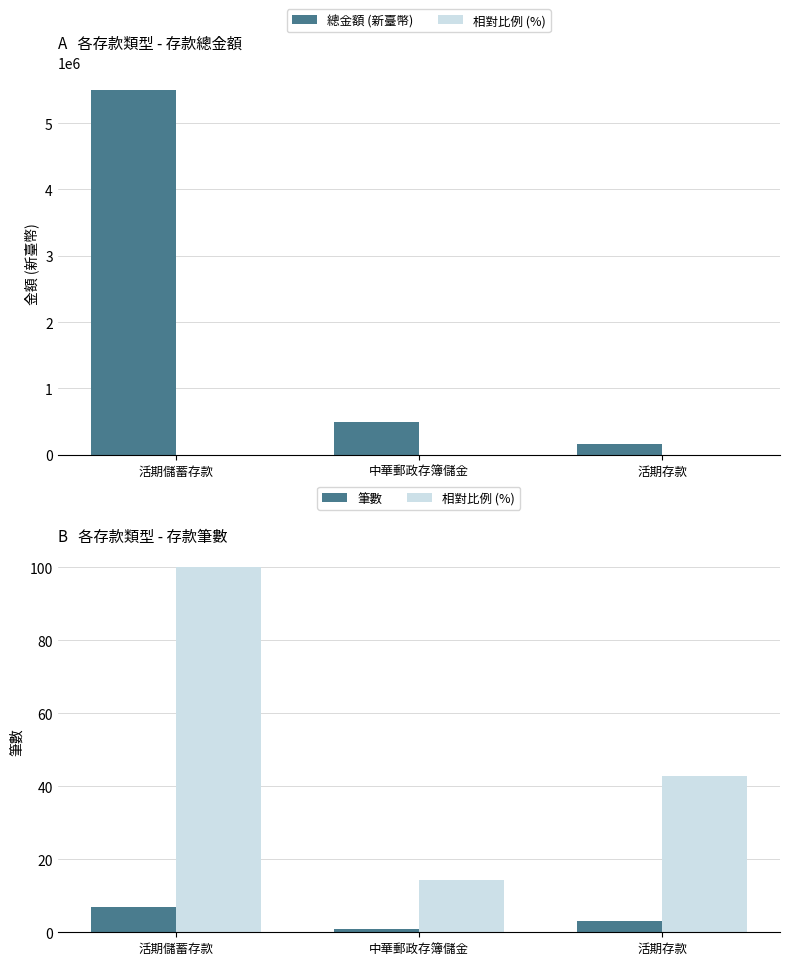

What are all the series names shown in the legend?

總金額 (新臺幣), 相對比例 (%), 筆數